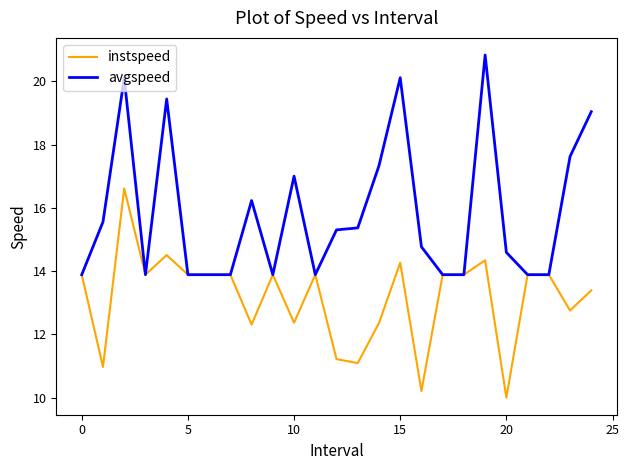

Rank the series by their maximum value, from lowest to highest.

instspeed, avgspeed